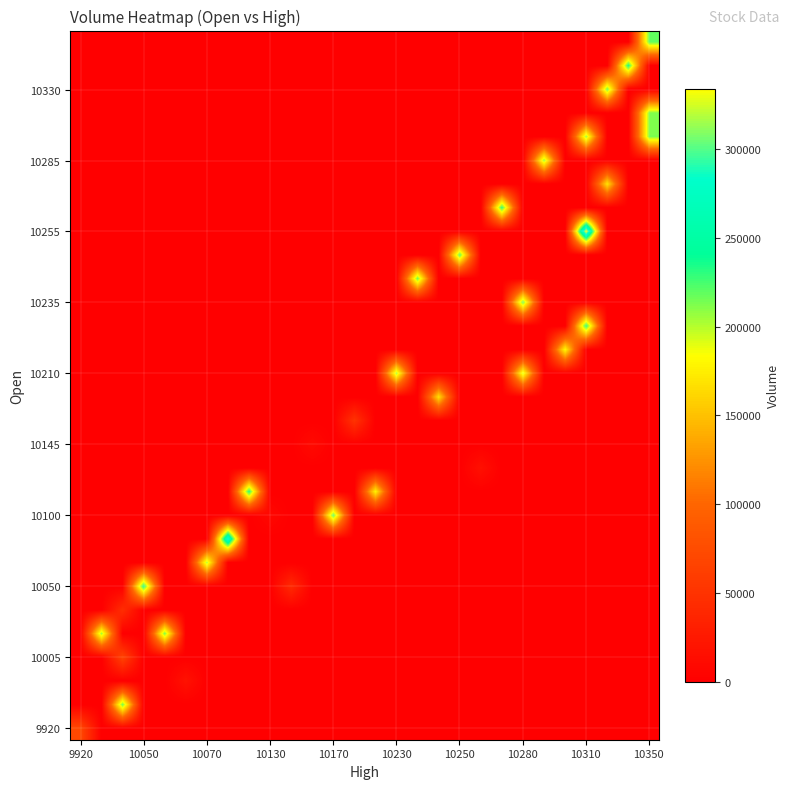

How many data points does each series have?

28